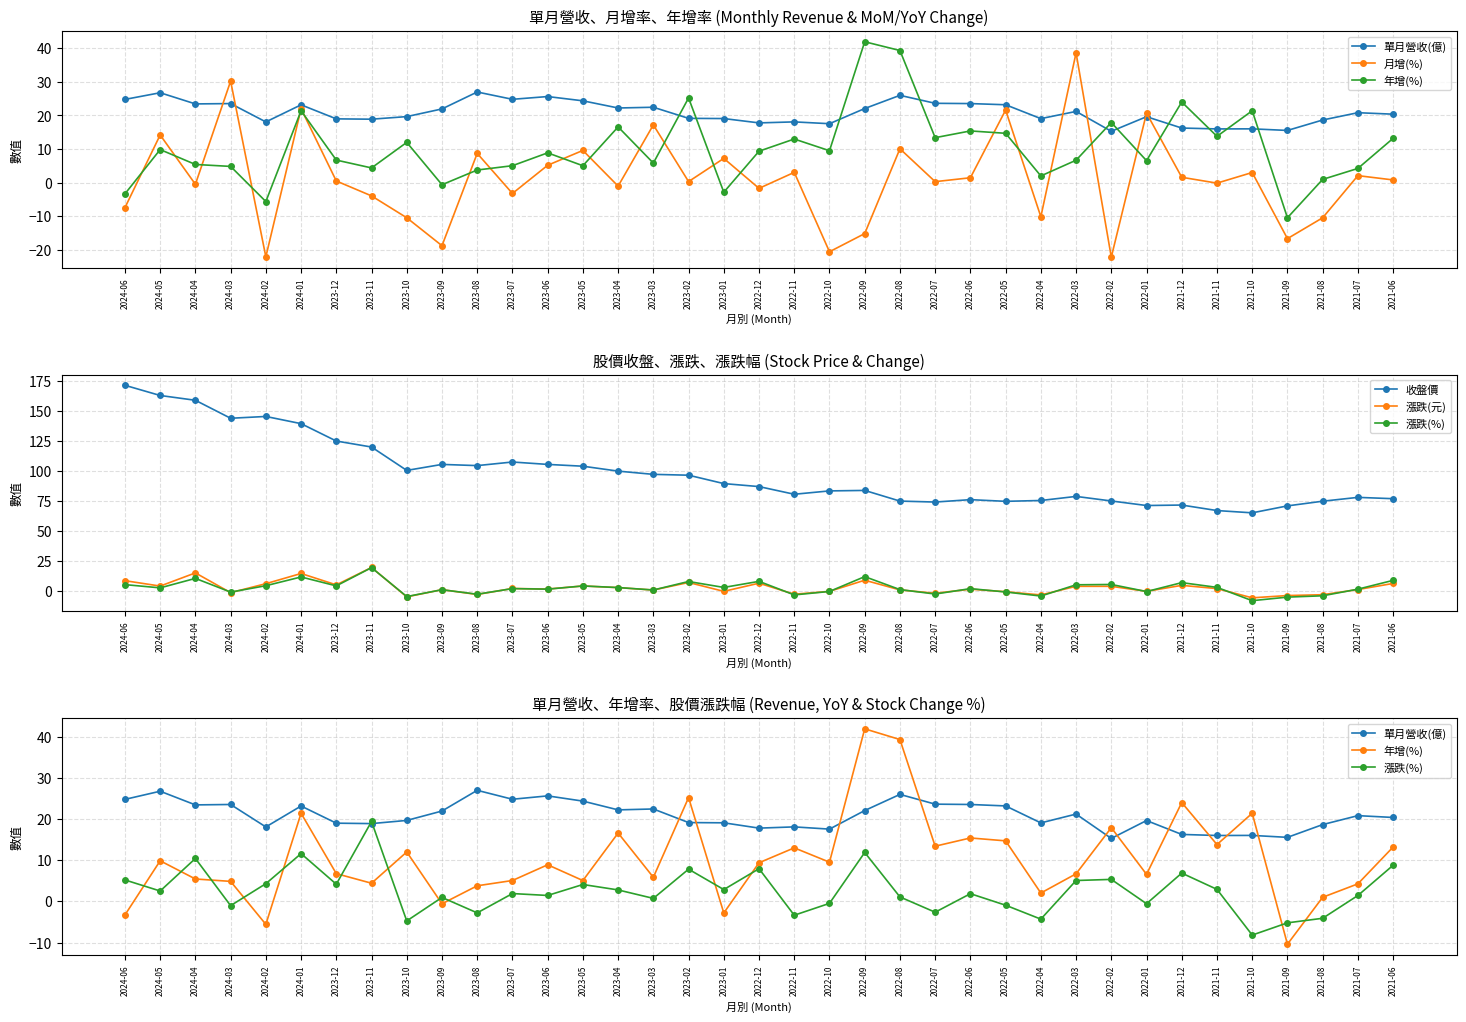

Between 2023-04 and 2023-02, which series saw the biggest shift?

年增(%)